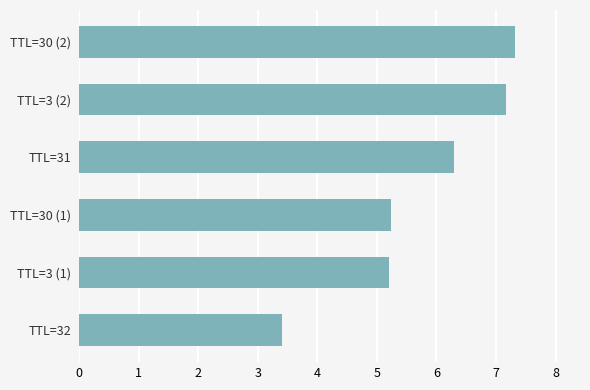

Reading bottom to top, list all the values displayed in this chart.

3.4	5.2	5.2	6.3	7.2	7.3